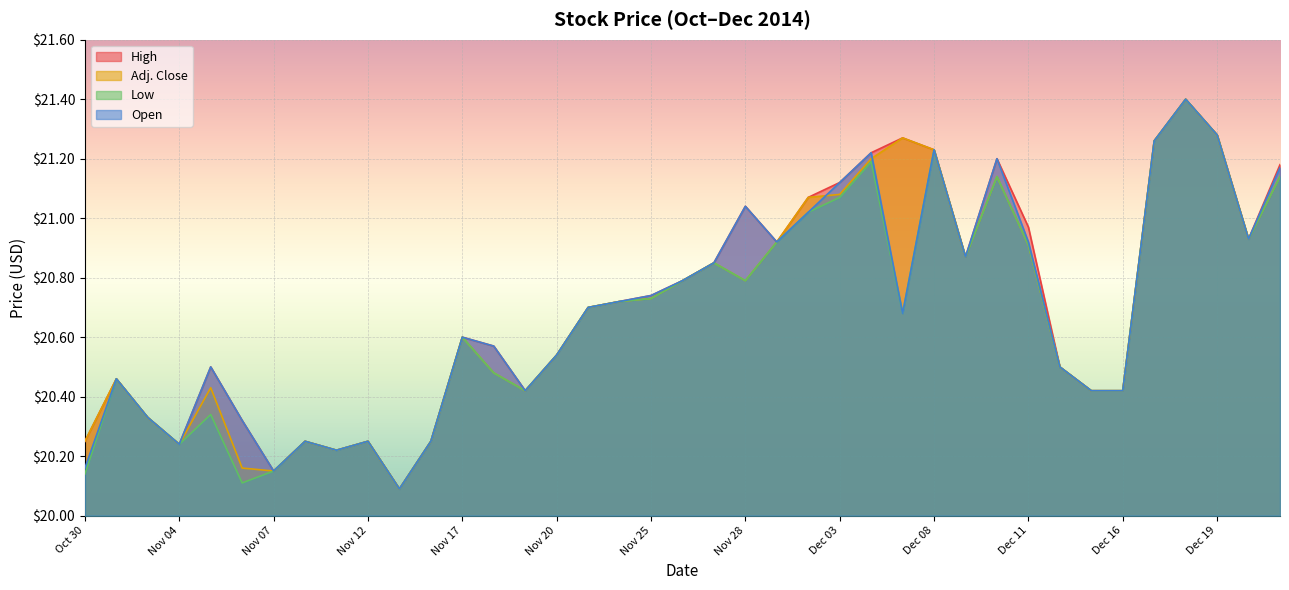

What is the difference between the maximum and second lowest values in the Adj. Close series?

1.2